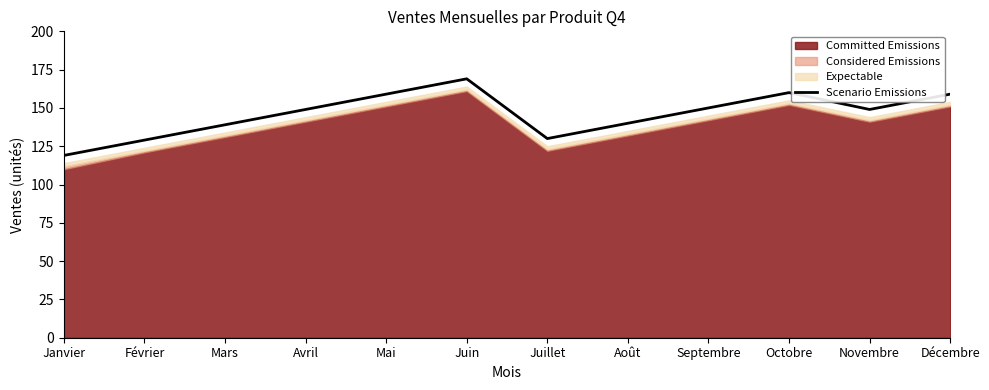

How many interior local peaks (higher than both neighbors) does the data have?

2